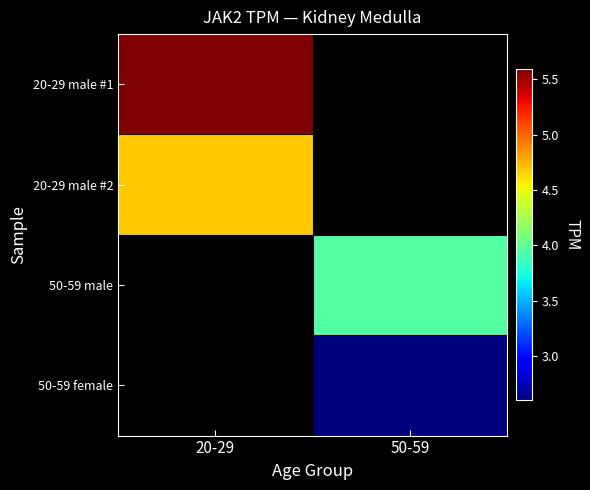

At which label is 20-29 male #1 closest to 5?

20-29